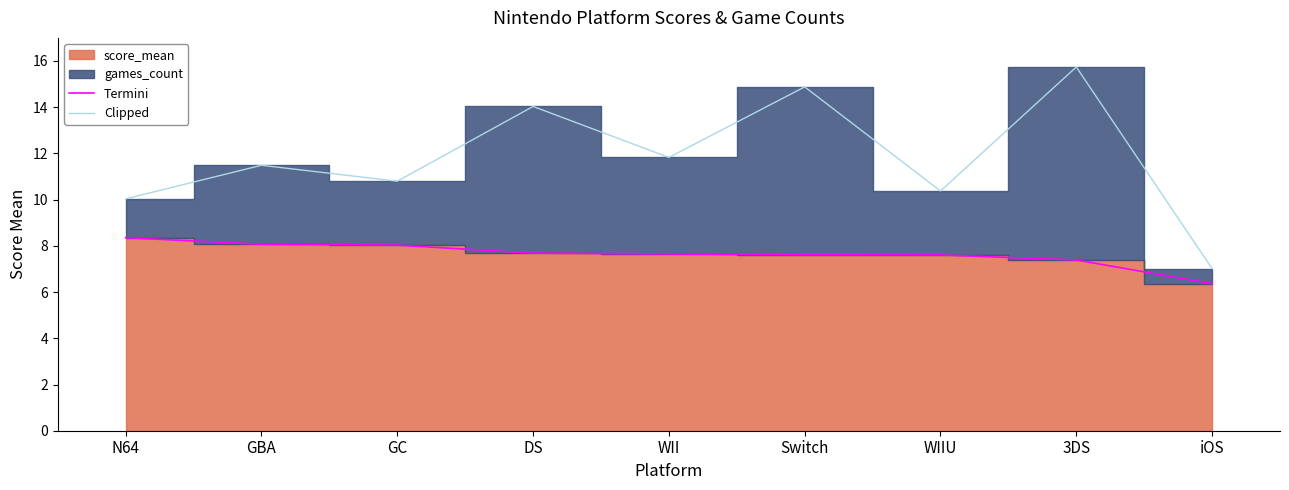

How many data points does each series have?

9